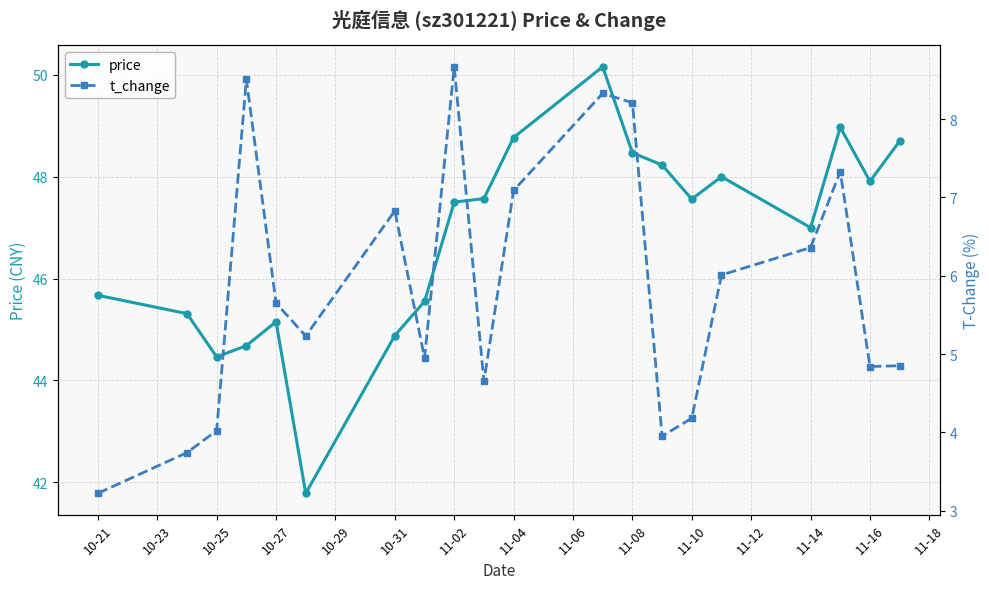

True or false: price has a value of 45.7 at 10-21.

True